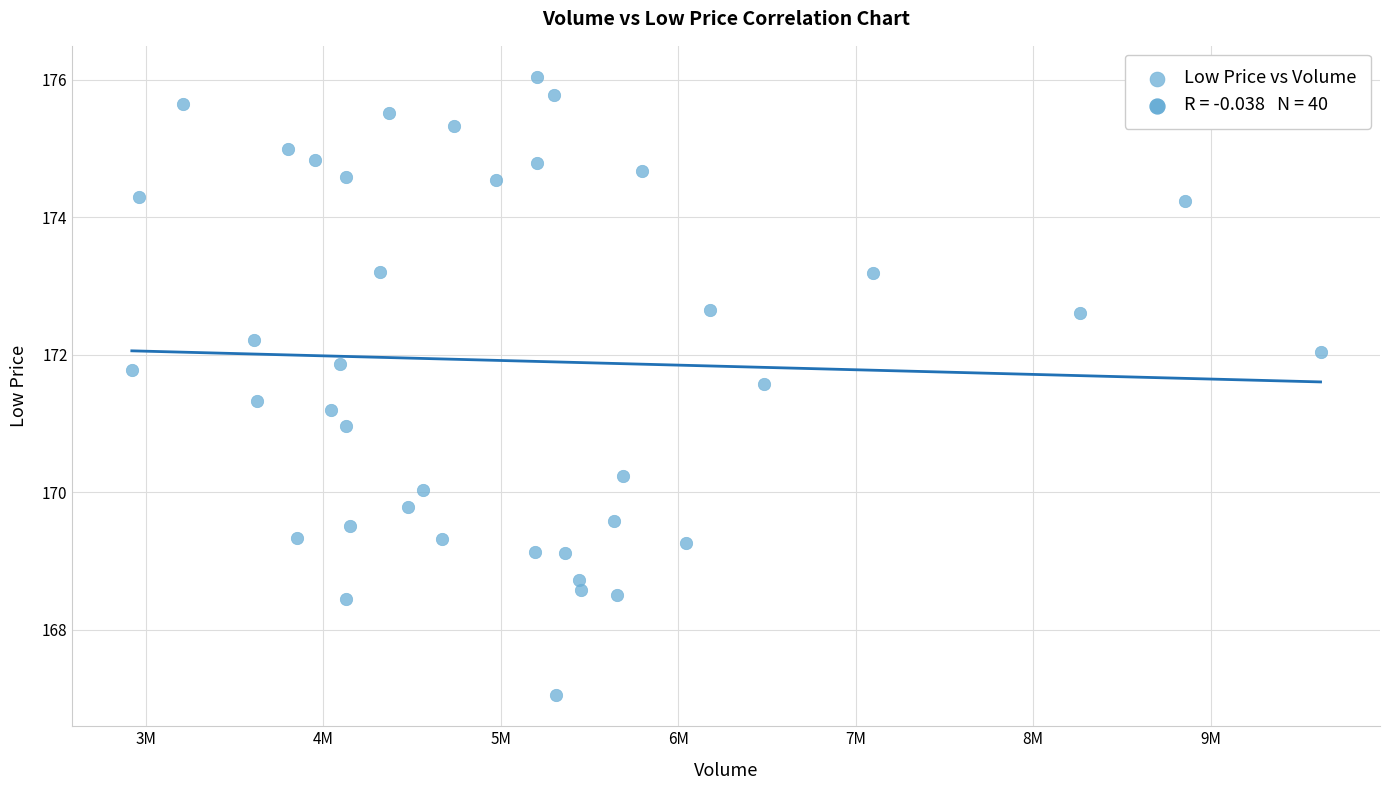

What is the range of Y values (max minus min)?

9.0